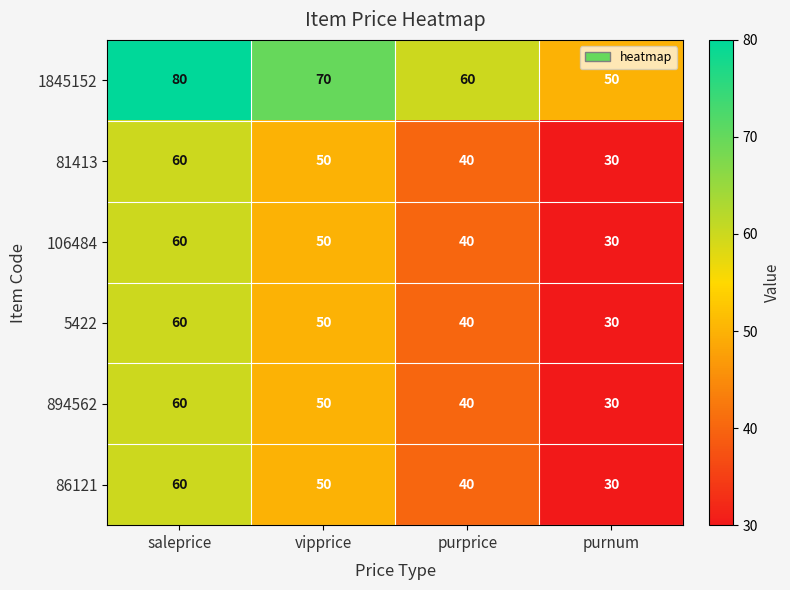

Rank the categories by 81413 value from highest to lowest.

saleprice, vipprice, purprice, purnum